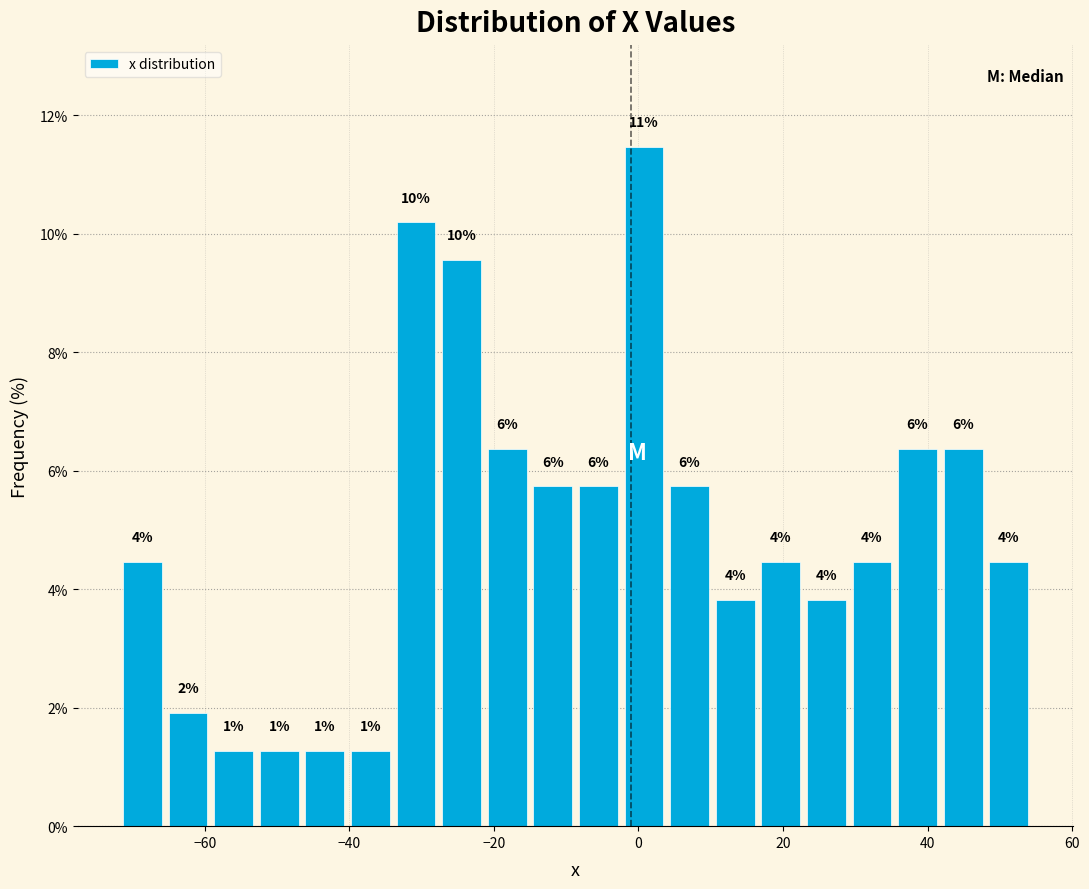

Around what value on the x-axis is the tallest bar? Give the approximate position of its centre, as read against the axis.

0